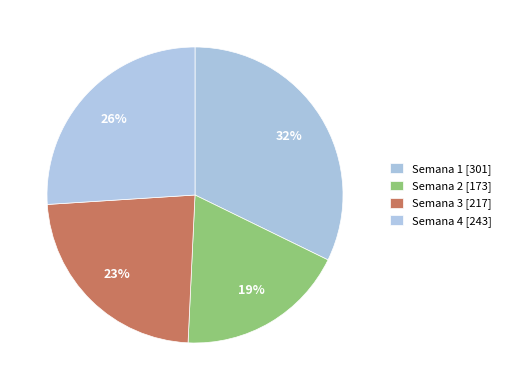

Count the number of slices in the pie.

4